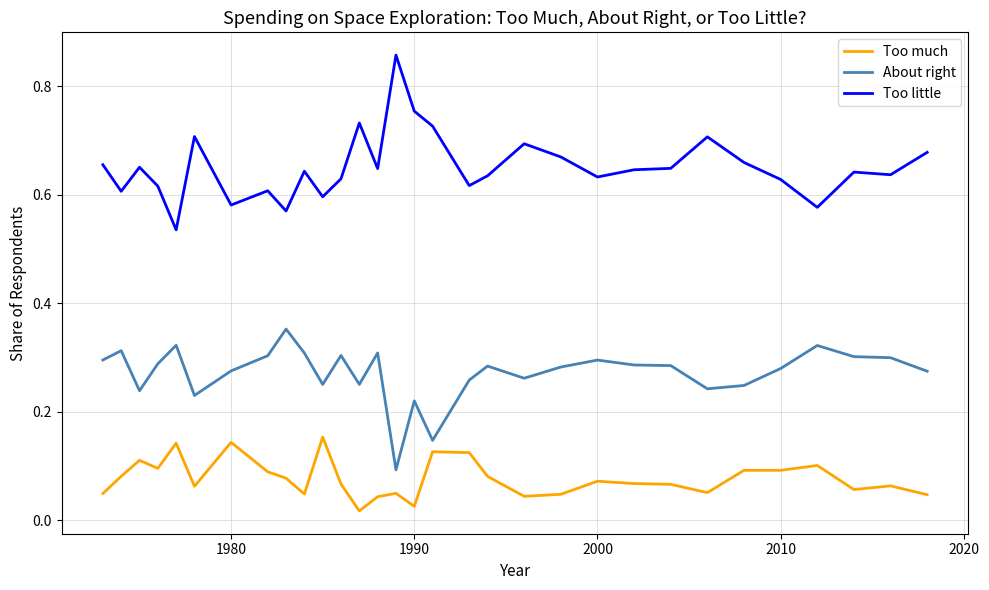

True or false: Too little and About right cross at least once.

False